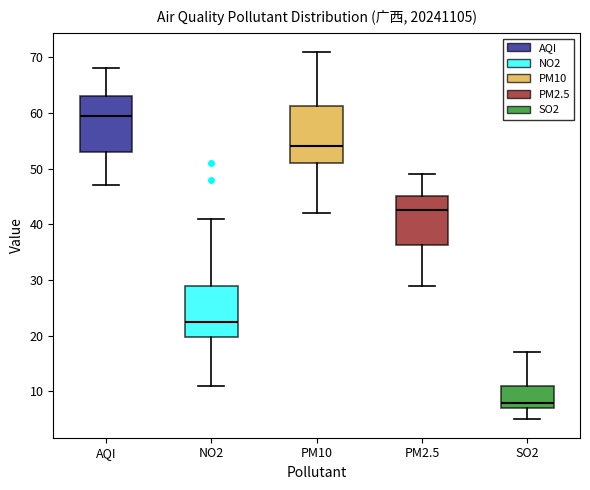

Where does the lower whisker of the box for PM2.5 end on the y-axis? The values are not printed on the chart, so give them approximately, as read against the axis.

29